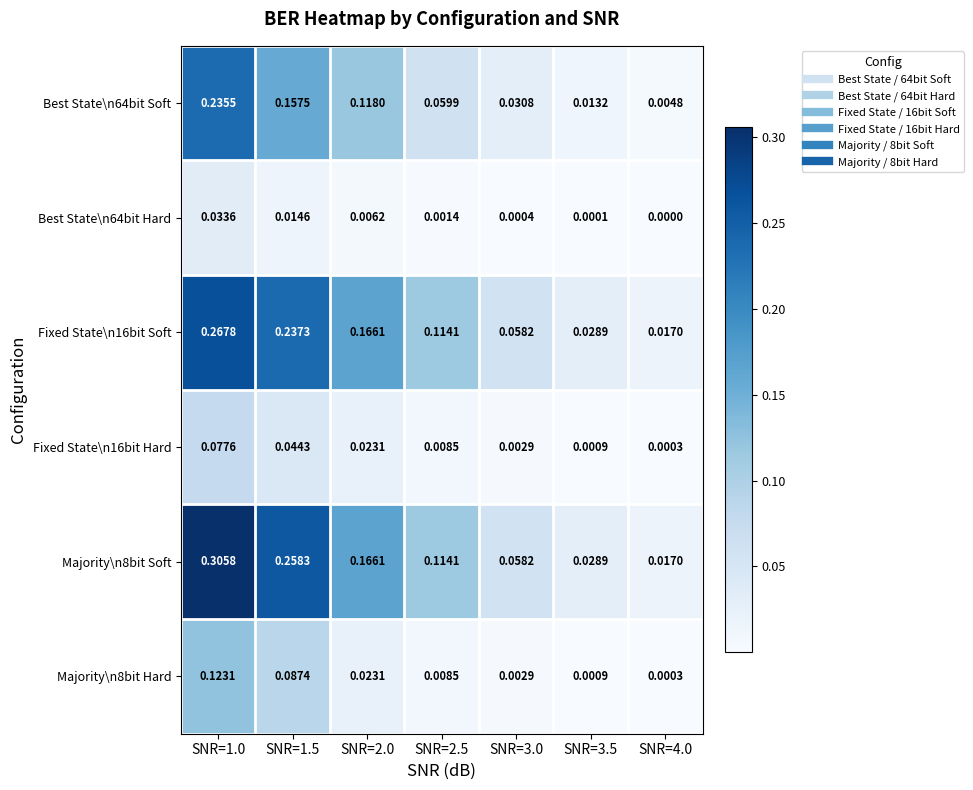

How many categories are shown in the chart?

7